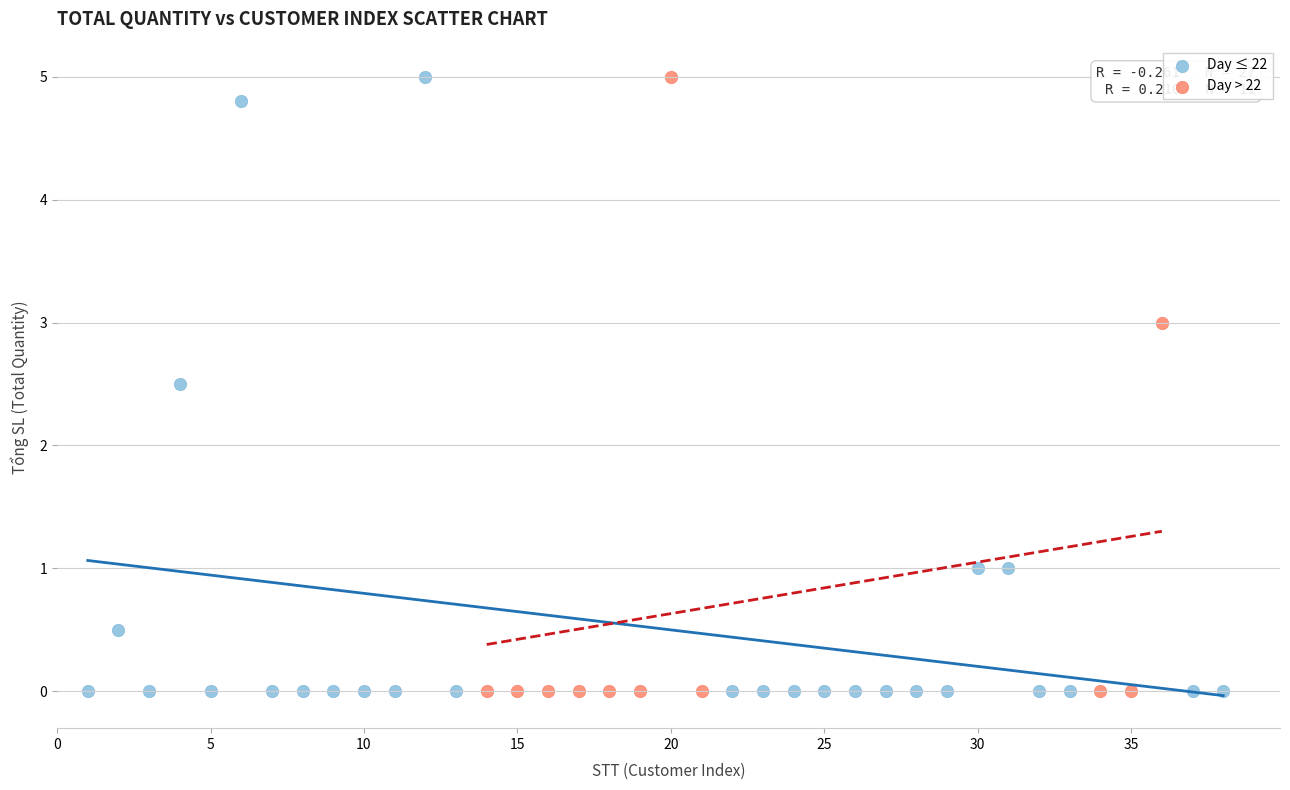

What are all the series names shown in the legend?

Day ≤ 22, Day > 22